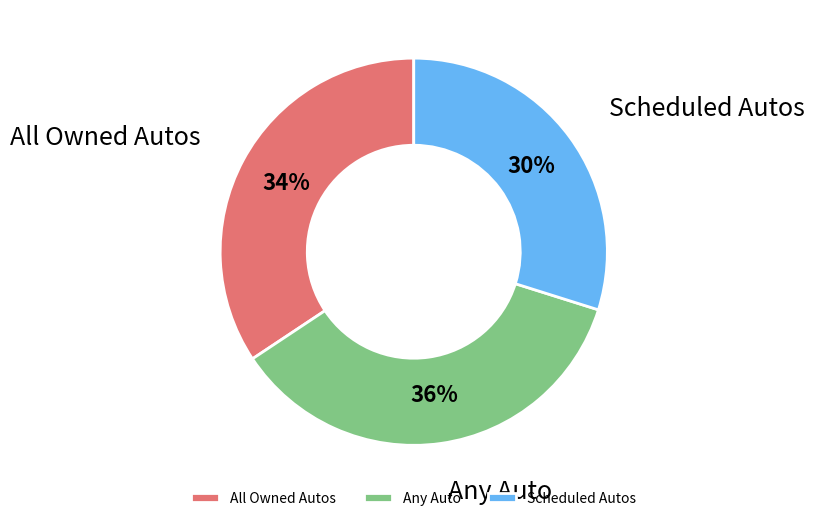

Does any single category account for the majority?

No